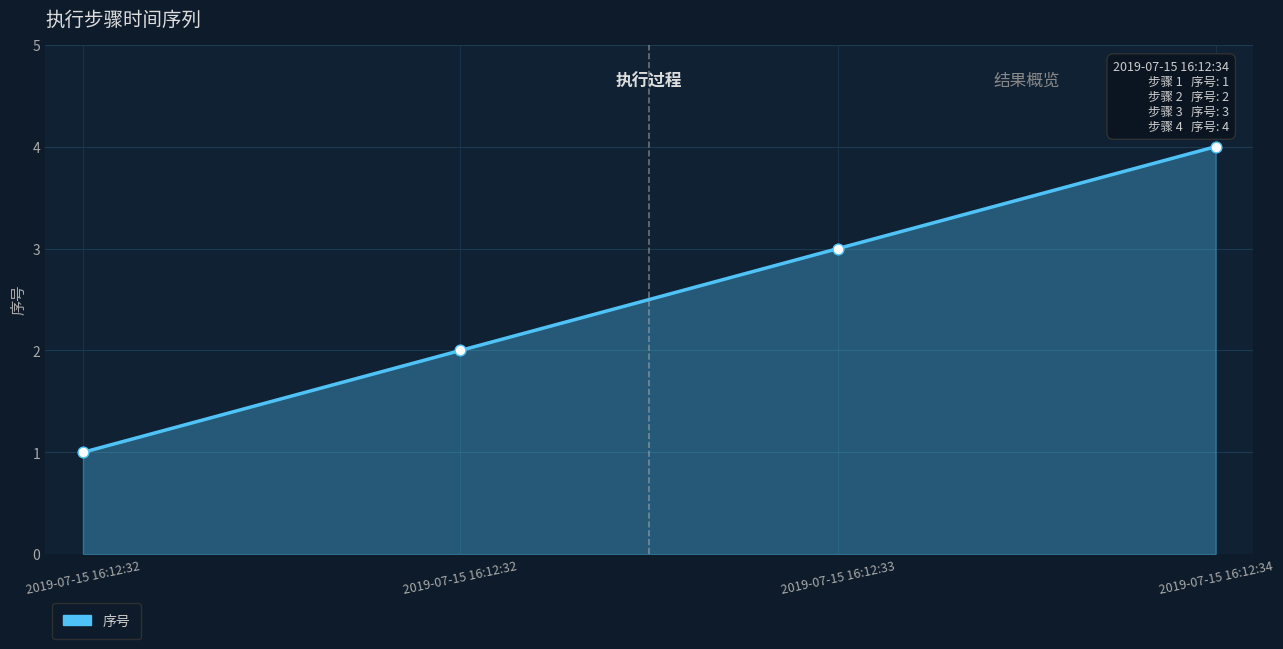

What is the ratio of the value at 2019-07-15 16:12:34 to the value at 2019-07-15 16:12:32?

4.0